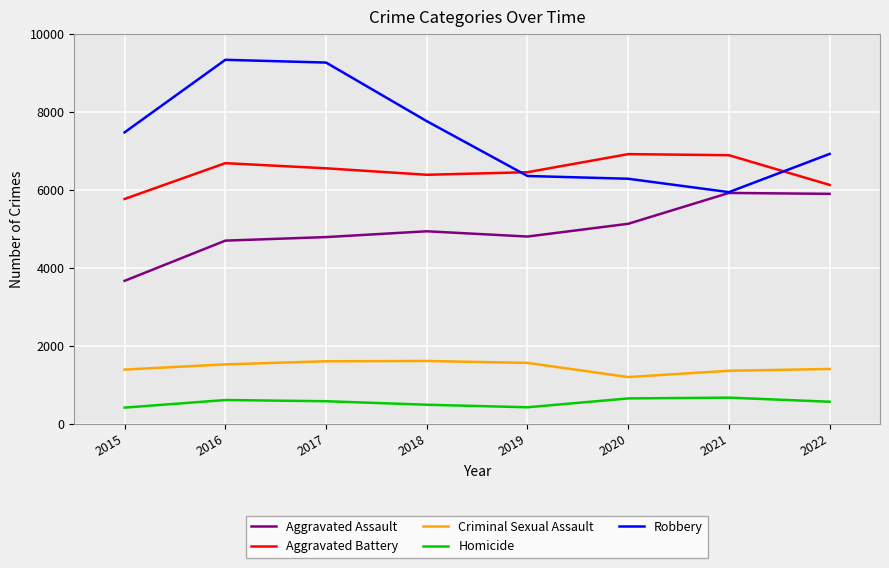

What is the spread (max minus min) of values at 2016?

8726